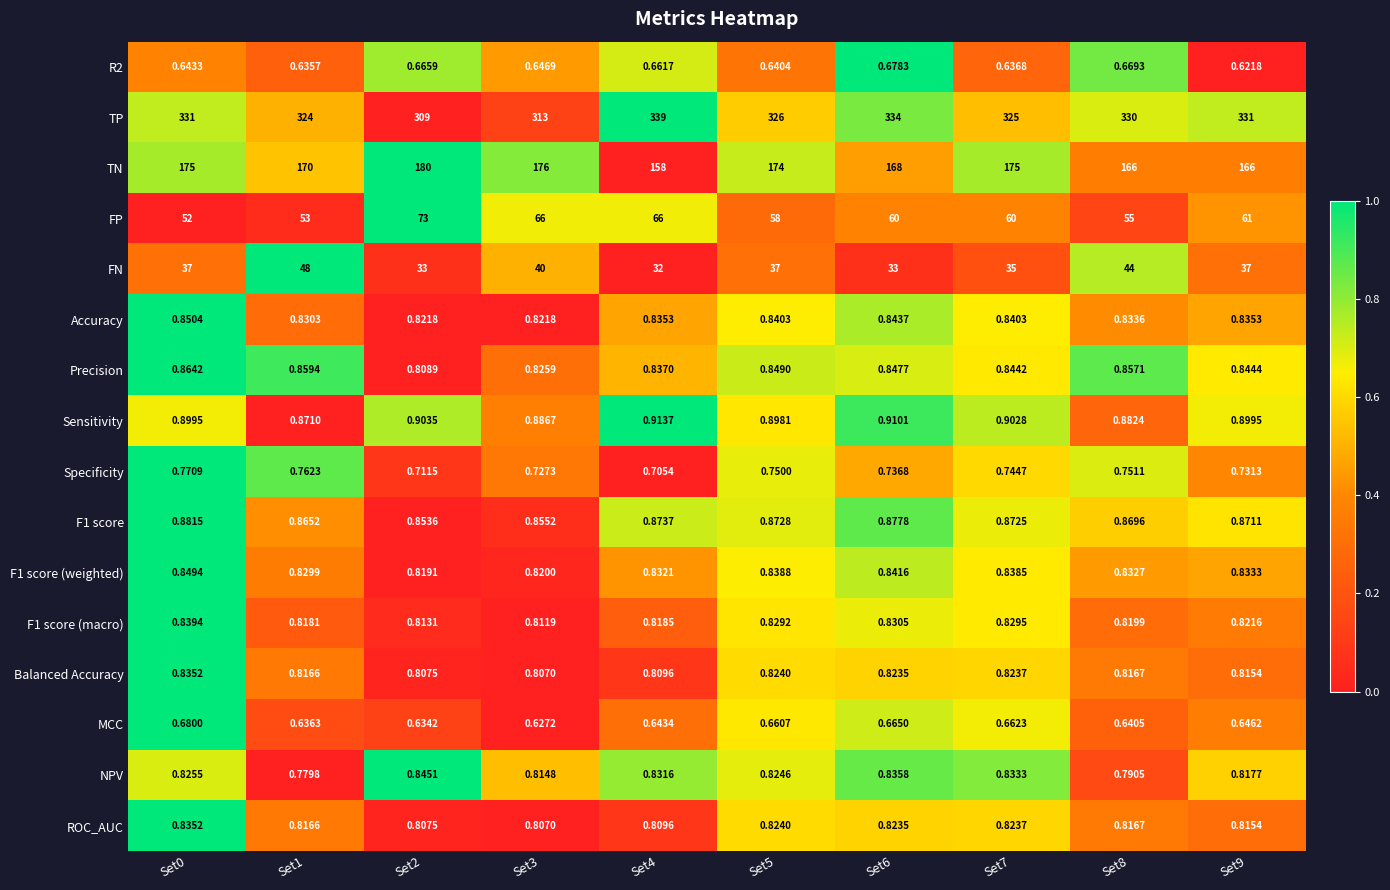

Which series has the largest range (max minus min)?

TP